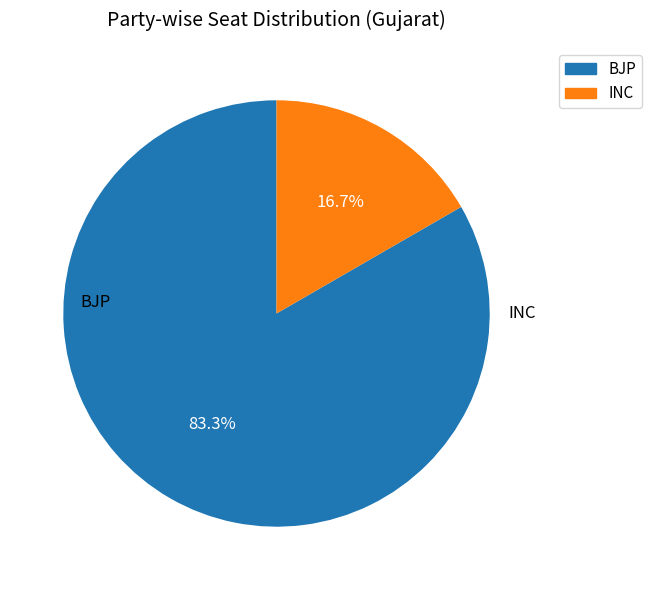

Does any single category account for the majority?

Yes